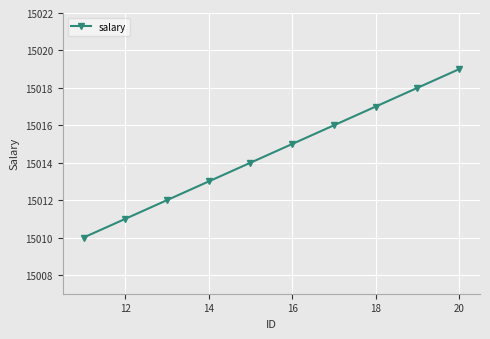

What is the smallest value displayed?

15010